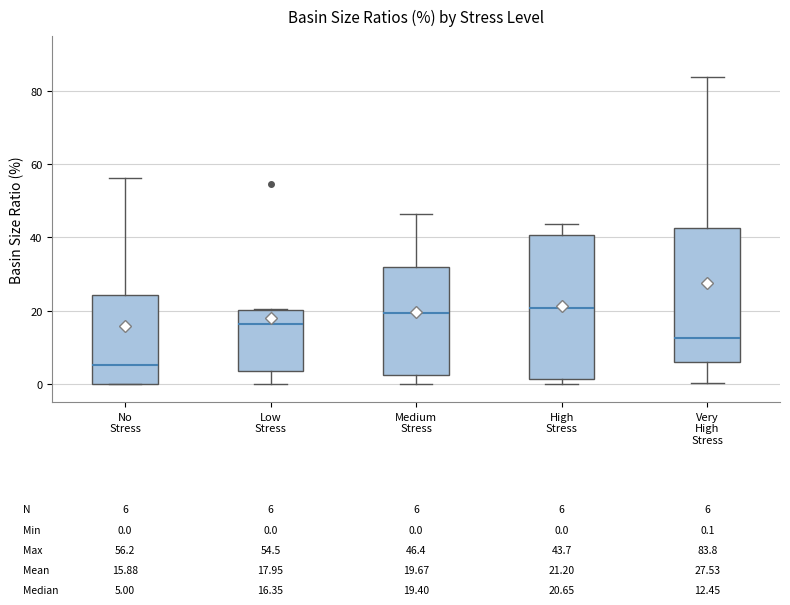

Which box is the tallest, from its lower edge to its upper edge?

High Stress